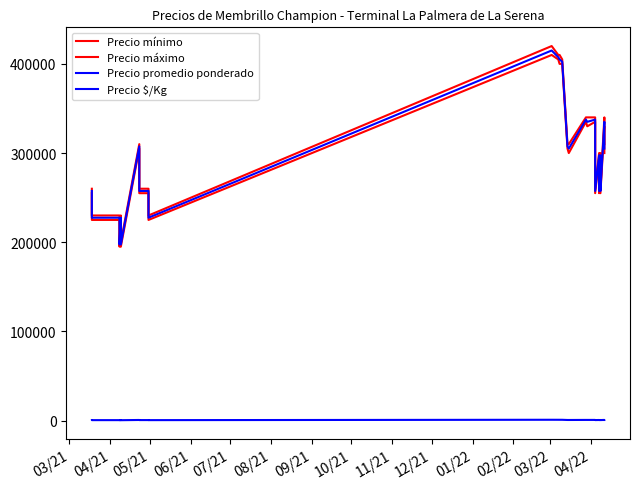

What are all the series names shown in the legend?

Precio mínimo, Precio máximo, Precio promedio ponderado, Precio $/Kg